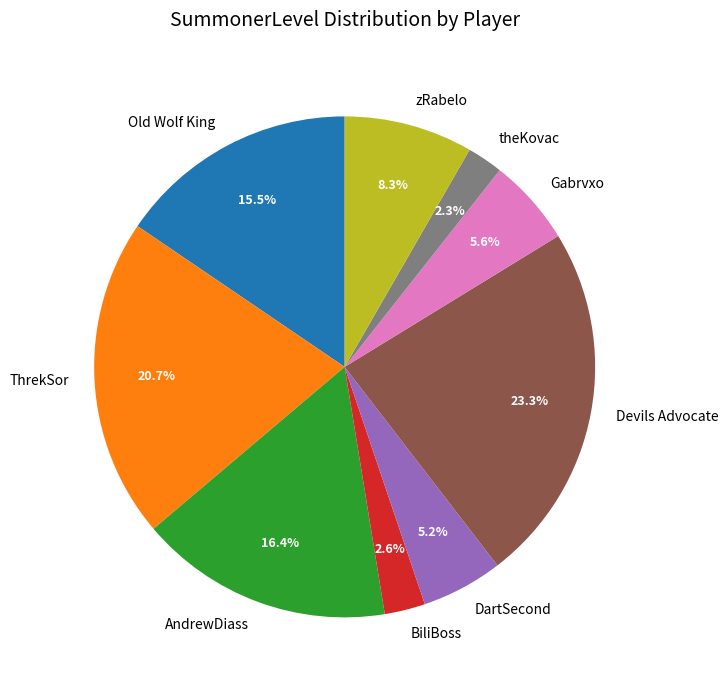

What percentage do ThrekSor and BiliBoss together represent?

23.3%